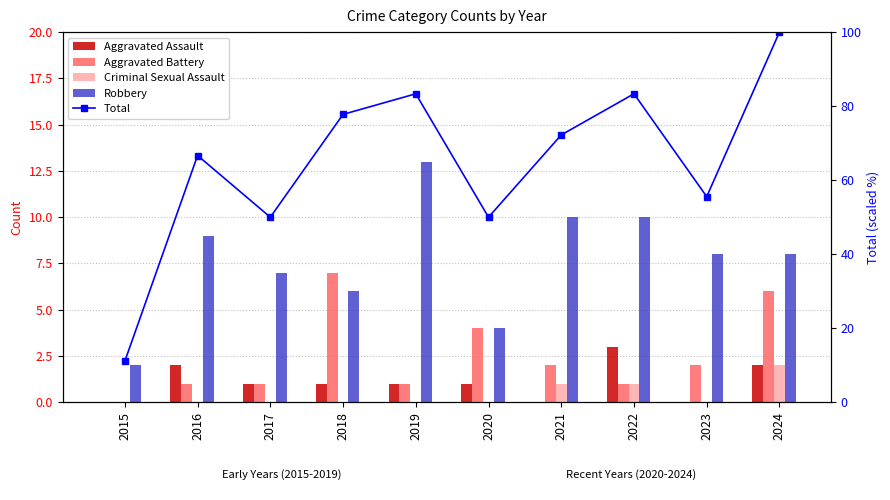

How many Aggravated Battery values are between 1 and 4?

7